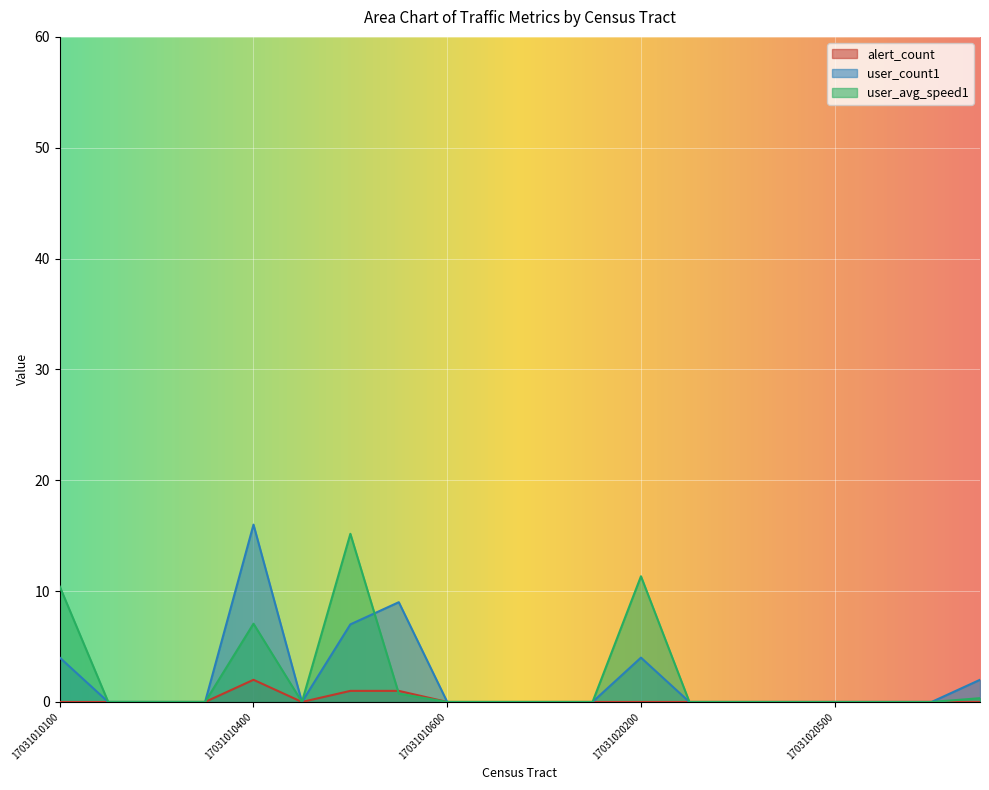

True or false: user_count1 has more than 1 points higher than both neighbors.

True